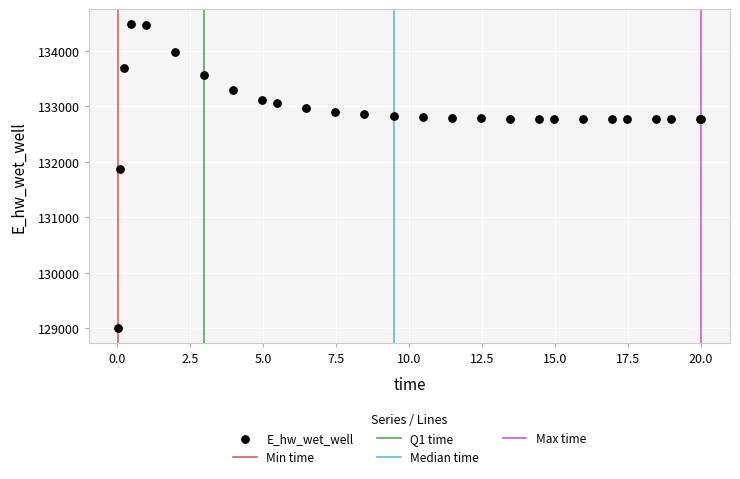

What Y value in the scatter plot is closest to 131747?

131866.6